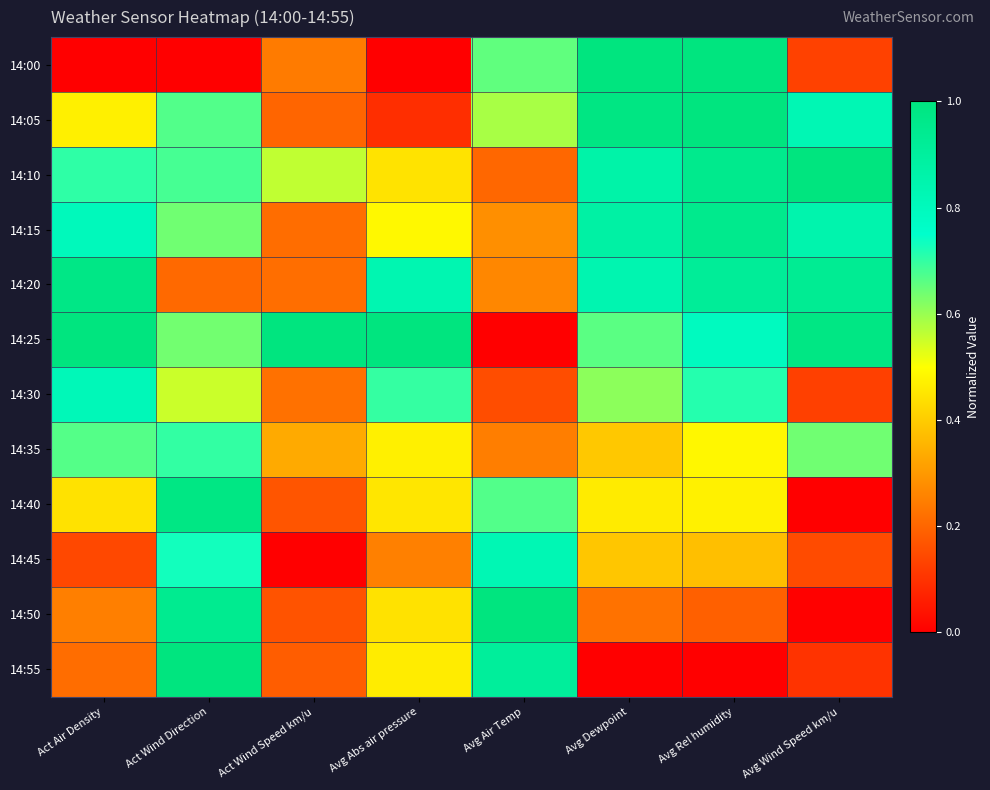

At which category does the chart reach its peak across all series?

Avg Dewpoint